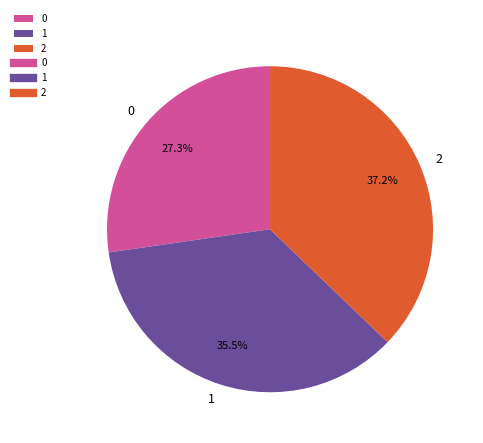

Rank the categories by value from highest to lowest.

2, 1, 0